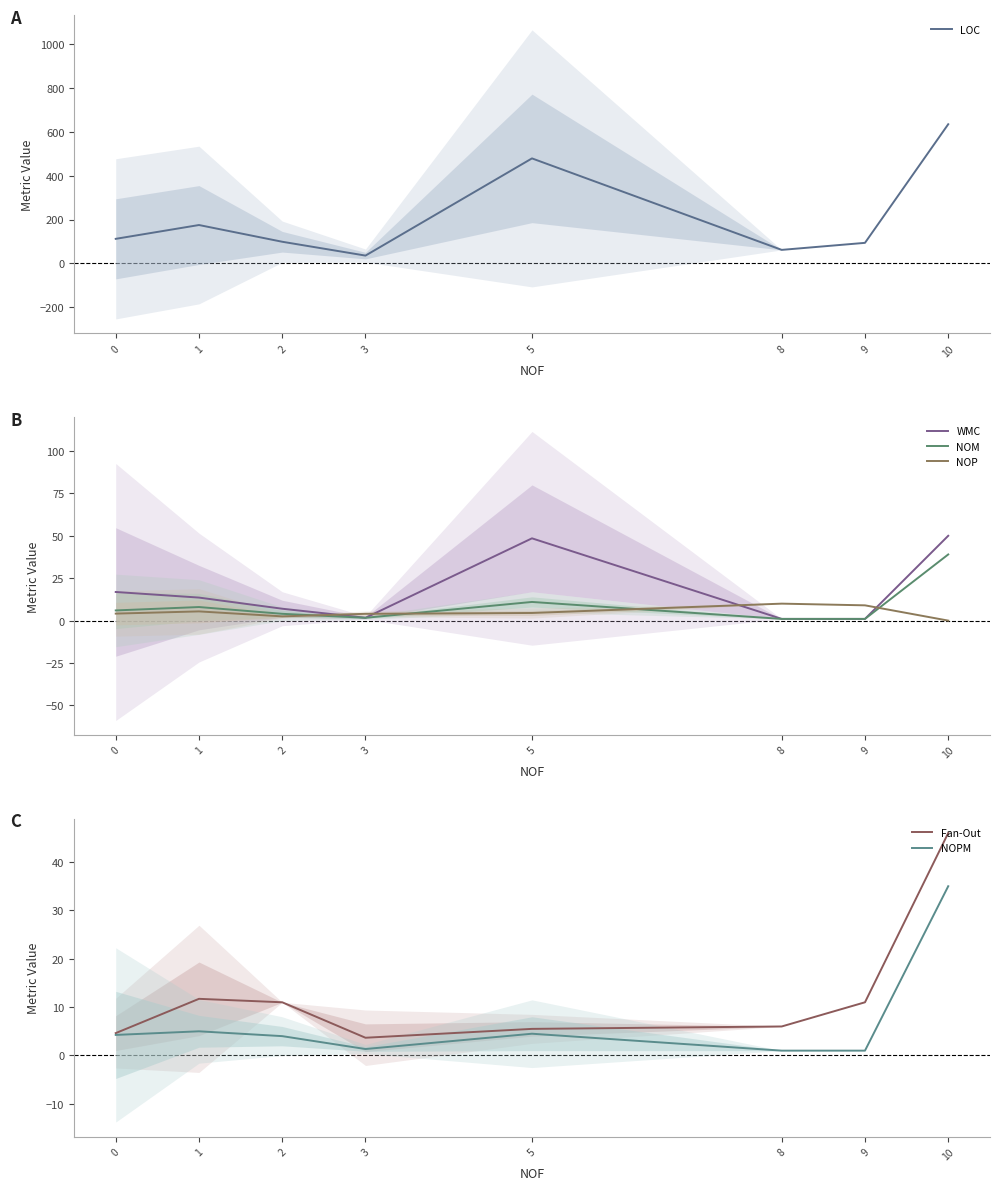

What value does the NOM series have at 8?

1.0